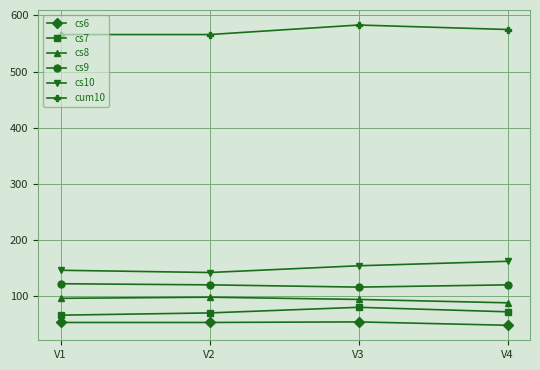

What is the value of the cs10 point at the 3rd from the left?

154